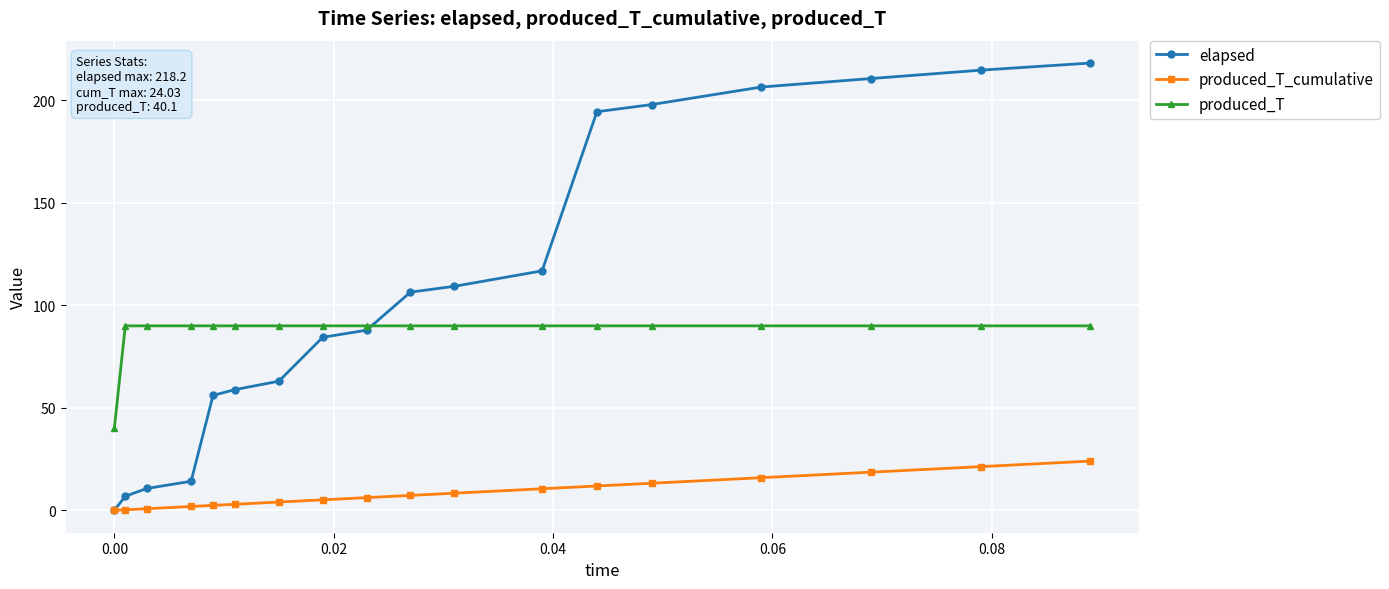

What is the average value of the elapsed series?

108.7